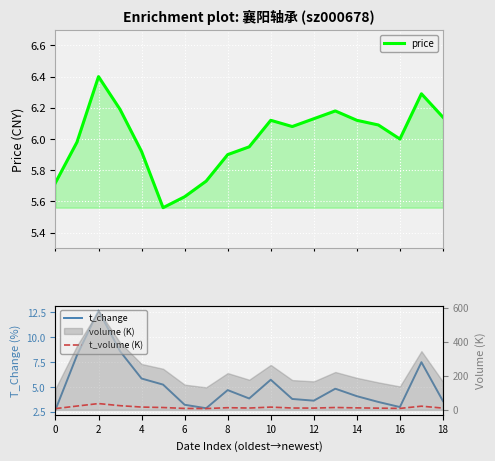

True or false: t_change and t_volume (K) cross at least once.

False